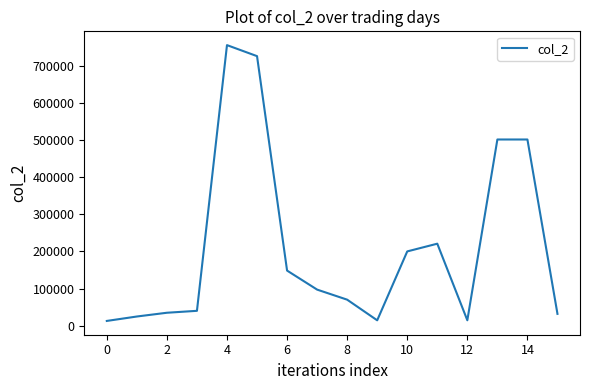

What is the difference between the maximum and minimum values?

743610